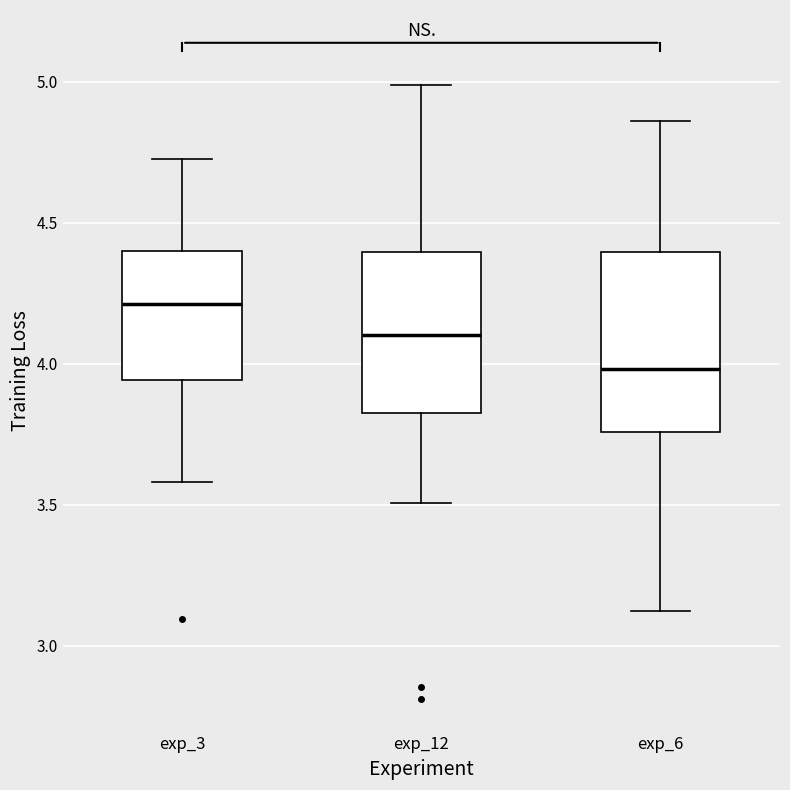

Reading left to right, read every box against the y-axis: the position of its median line, the range the box covers, and the ends of its whiskers. The values are not printed on the chart, so give them approximately, as read against the axis.

exp_3: median 4.20, box 3.95 to 4.40, whiskers 3.60 to 4.70
exp_12: median 4.10, box 3.85 to 4.40, whiskers 3.50 to 5.00
exp_6: median 4.00, box 3.75 to 4.40, whiskers 3.10 to 4.85